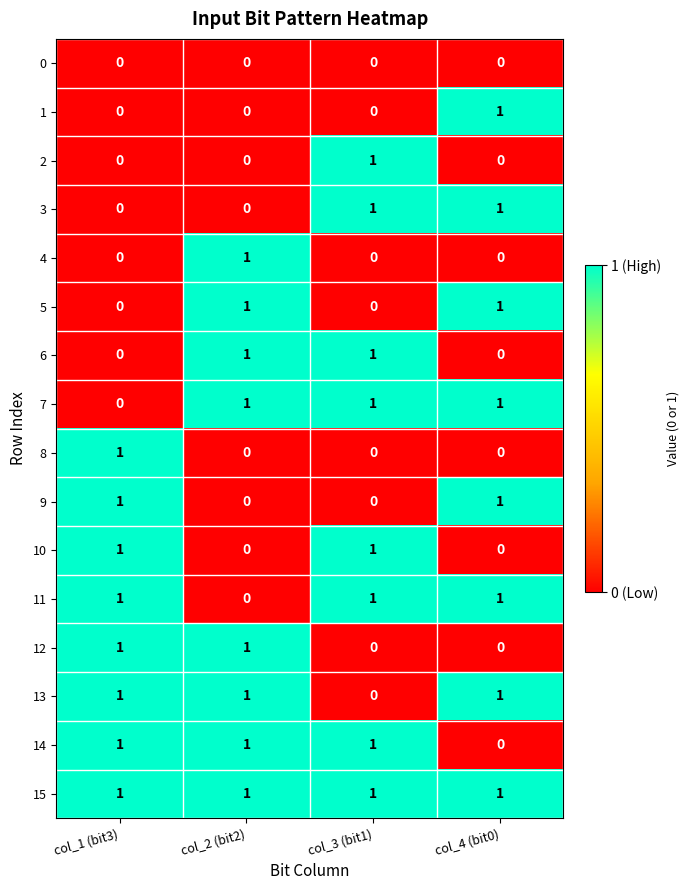

The 6 series shows 2 at col_2 (bit2). True or false?

False